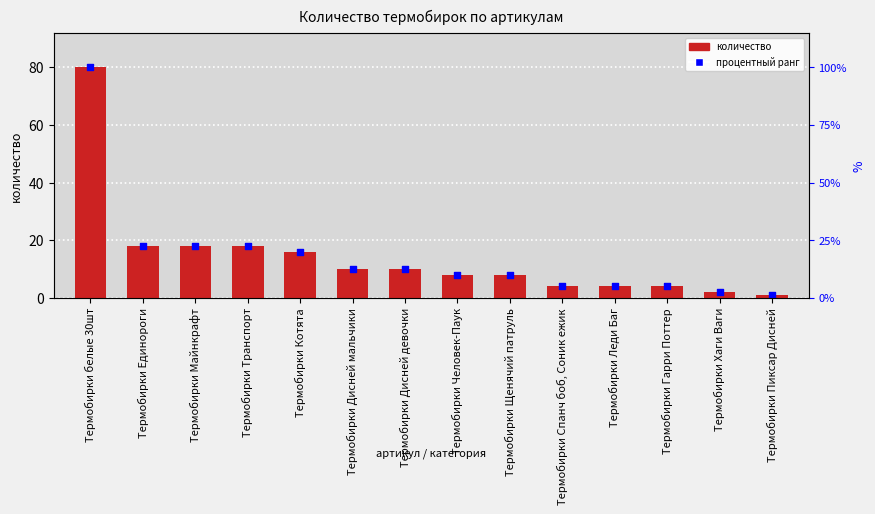

What are all the series names shown in the legend?

количество, процентный ранг